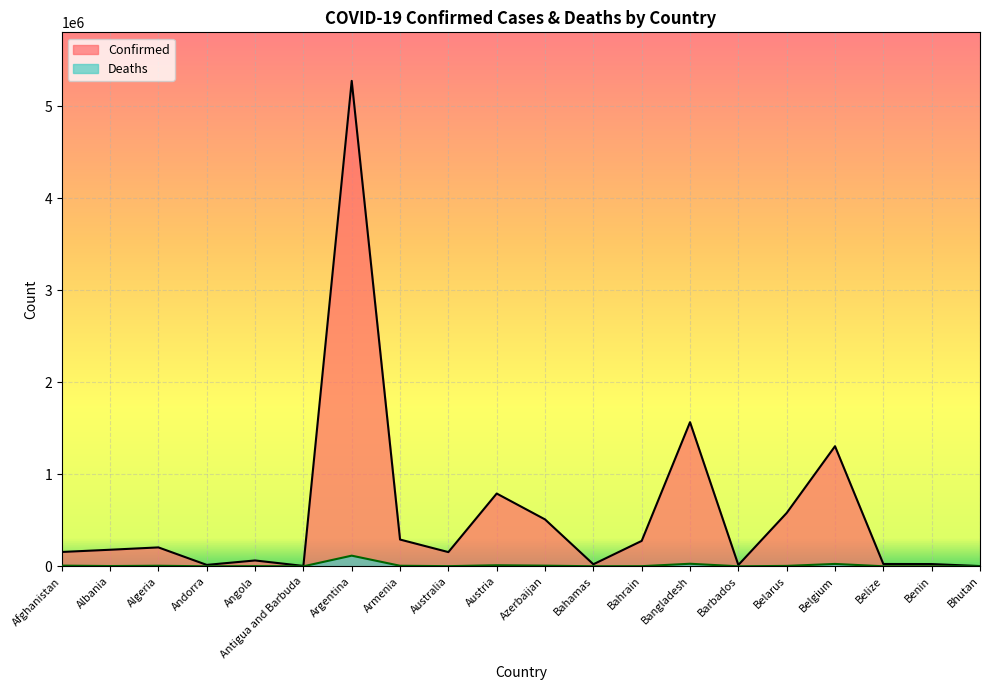

Which series has the widest spread of values?

Confirmed